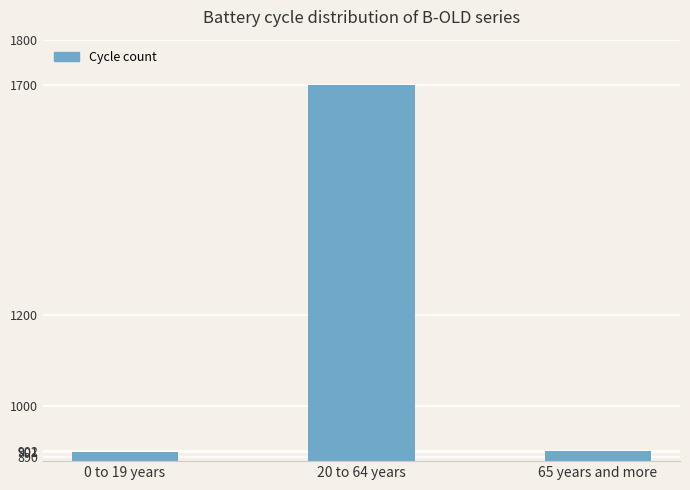

Is it true that the value at 65 years and more is 386?

False